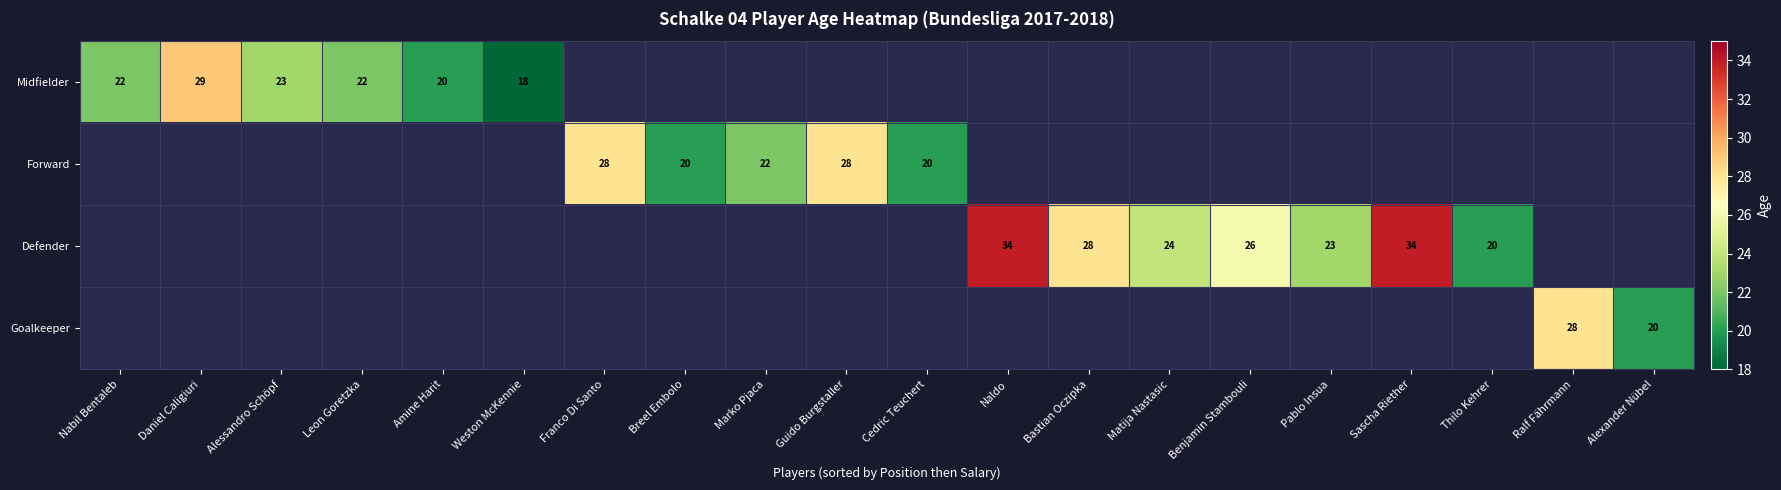

The value of Forward at Guido Burgstaller is 39. True or false?

False